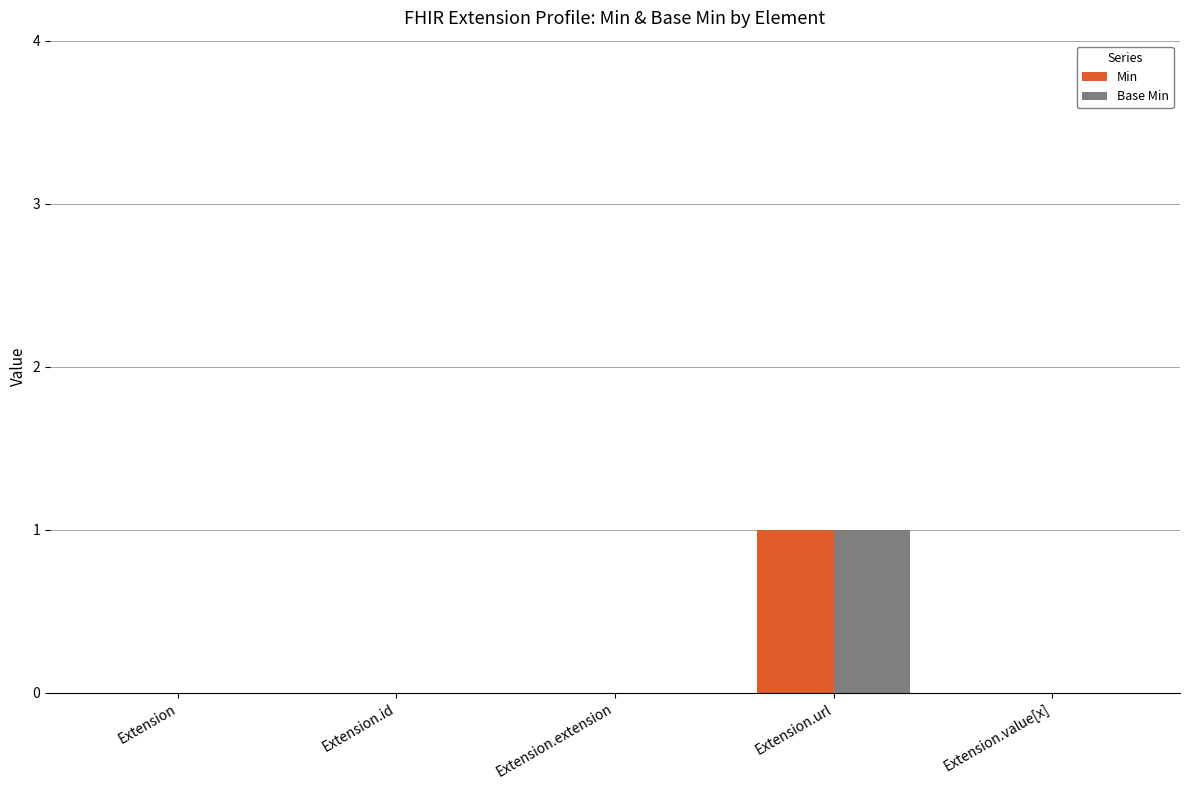

The value of Base Min at Extension.value[x] is 0. True or false?

True